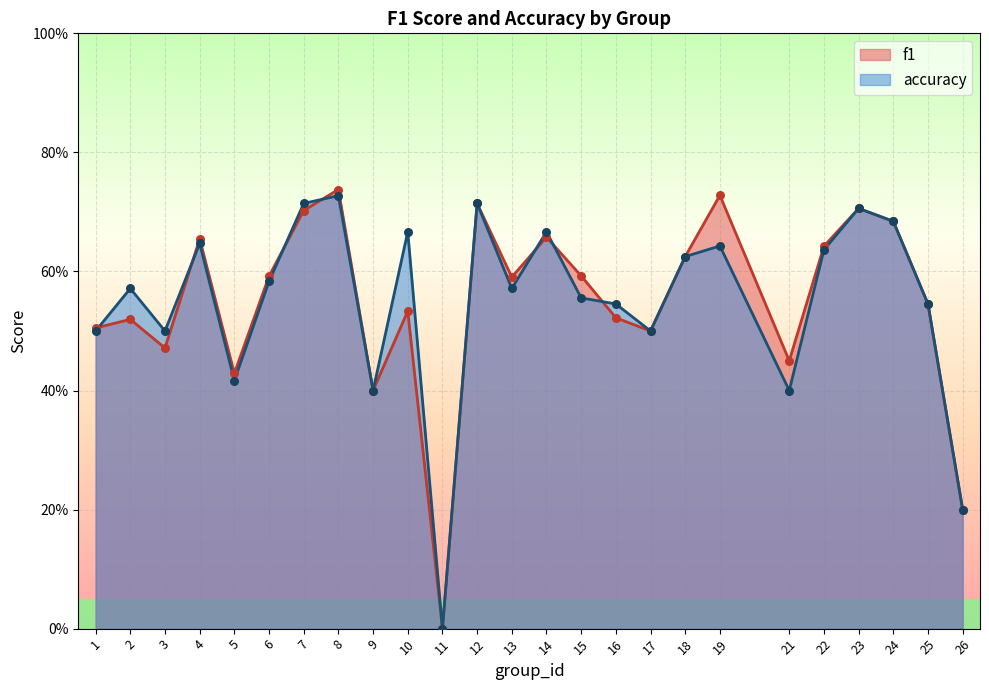

Which series has the widest spread of Y values?

f1